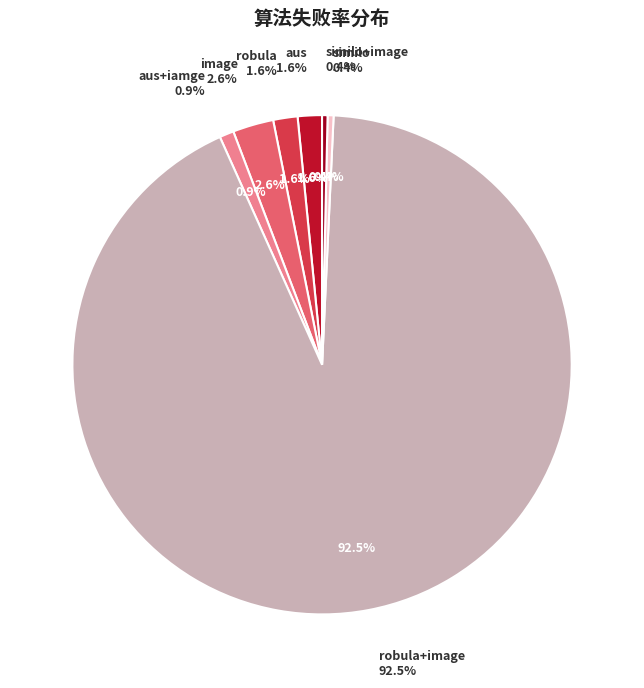

Combined, what portion of the pie is robula and image?

4.2%